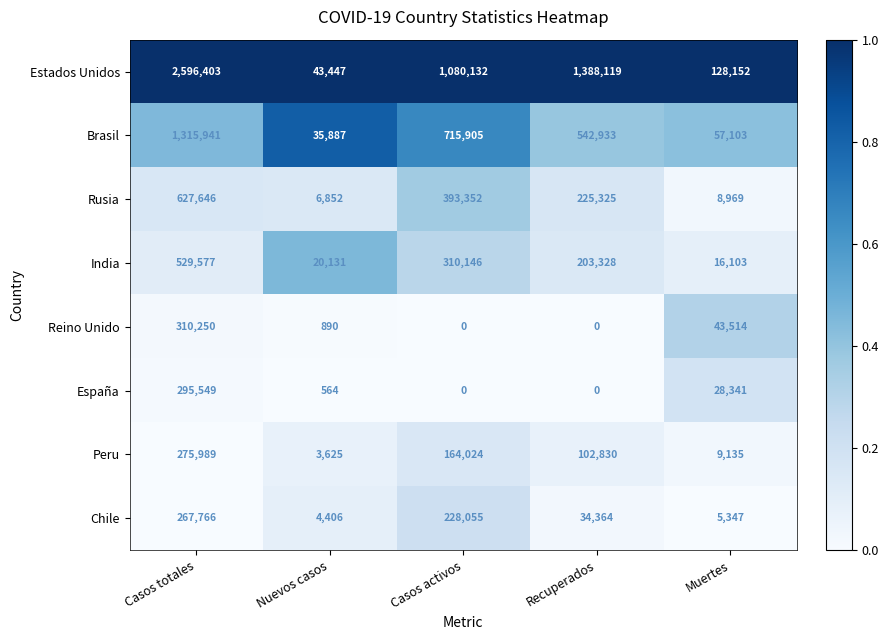

Where is Chile nearest to the value 136086?

Casos activos